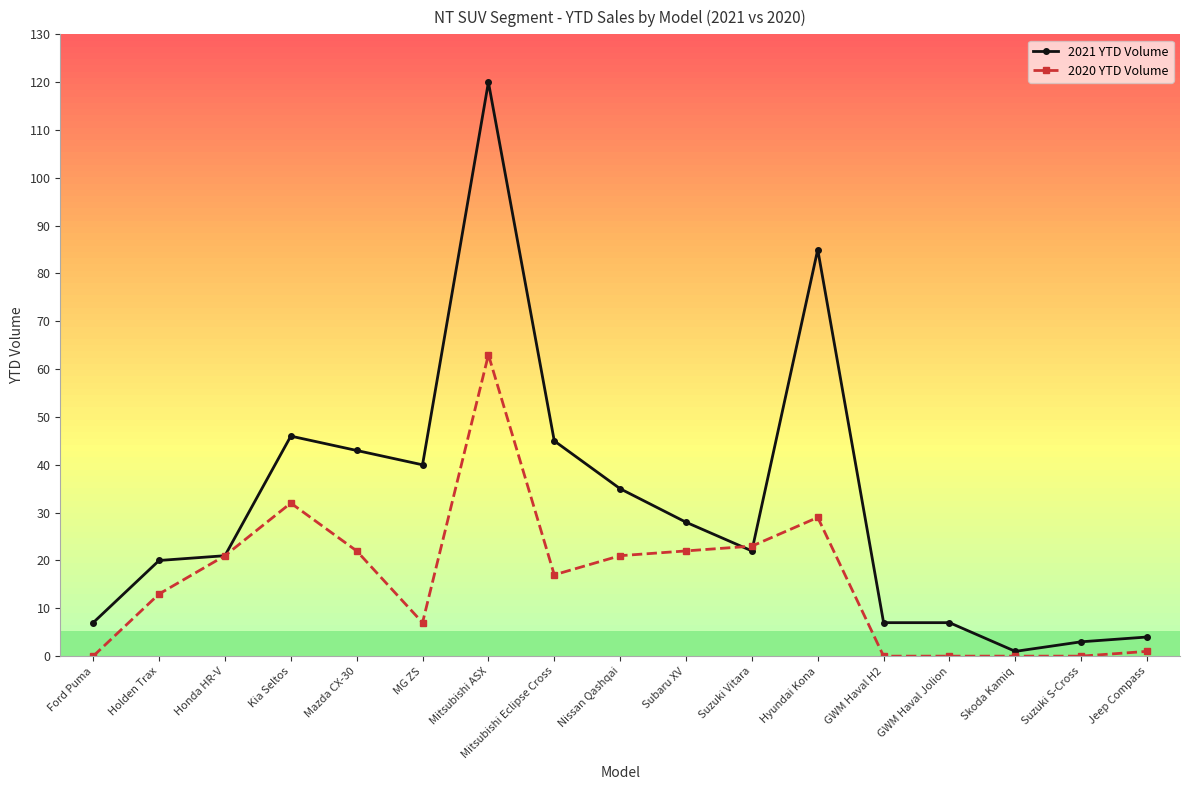

The value of 2020 YTD Volume at MG ZS is 11. True or false?

False